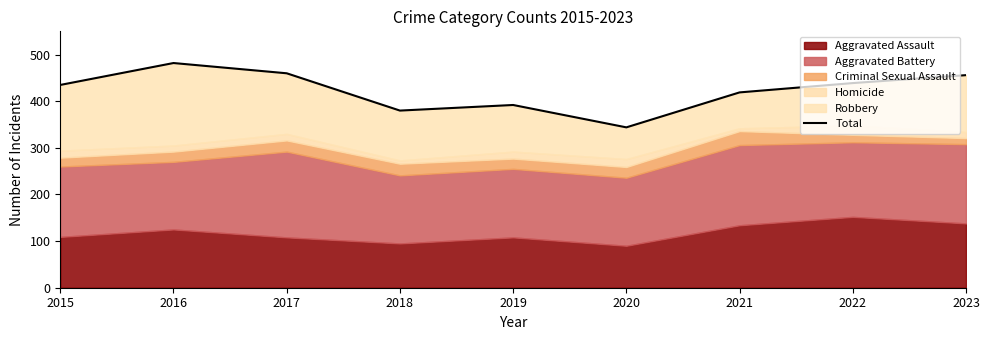

Rank the categories by value from lowest to highest.

2020, 2018, 2019, 2021, 2015, 2022, 2023, 2017, 2016